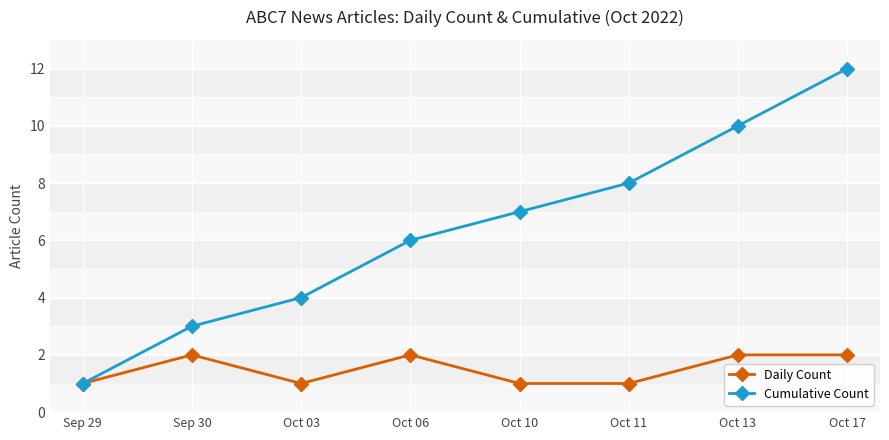

How many distinct data groups are displayed?

2